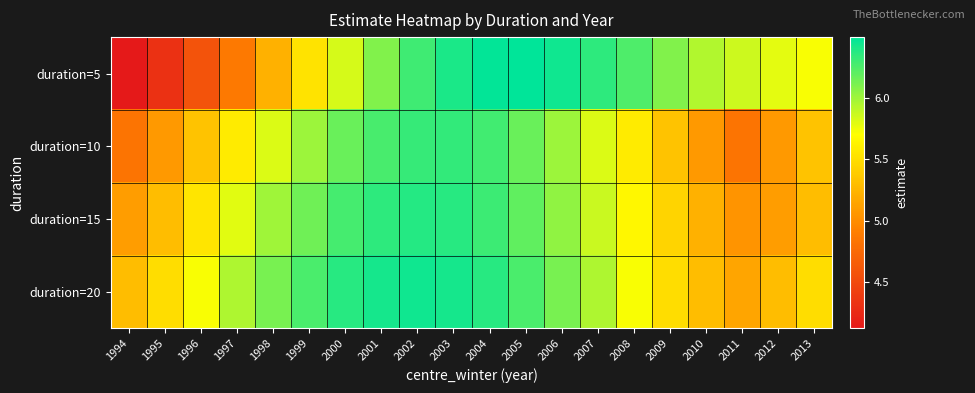

What is the greatest value displayed?

6.5